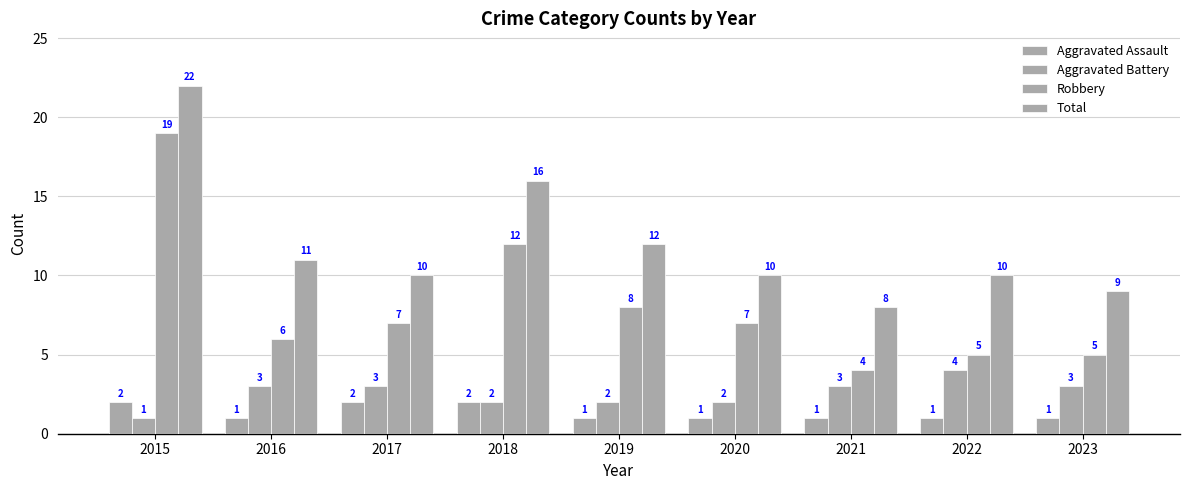

Between 2018 and 2021, which series saw the biggest shift?

Robbery